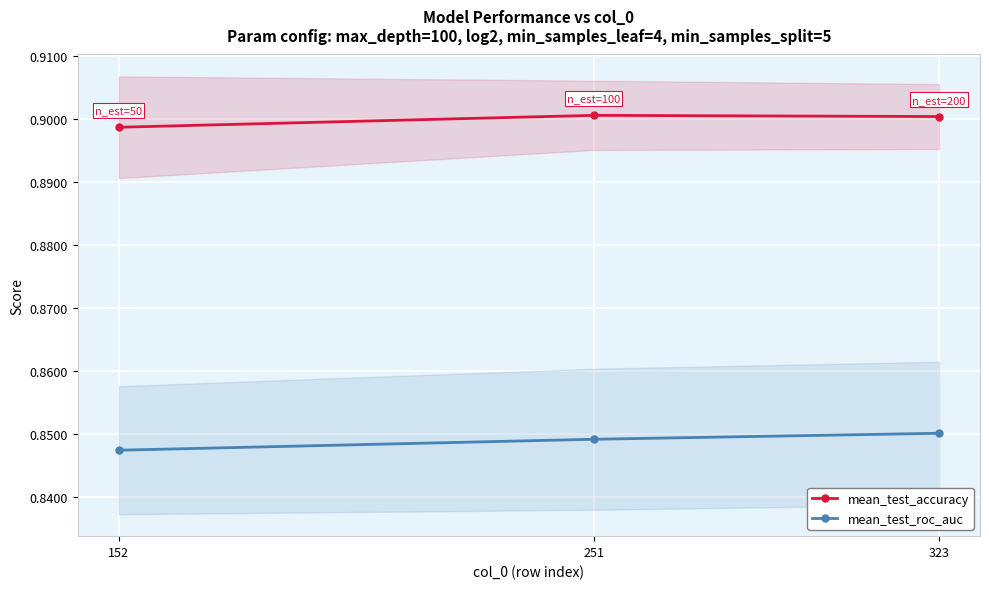

List the series in order of their overall mean, lowest first.

mean_test_roc_auc, mean_test_accuracy